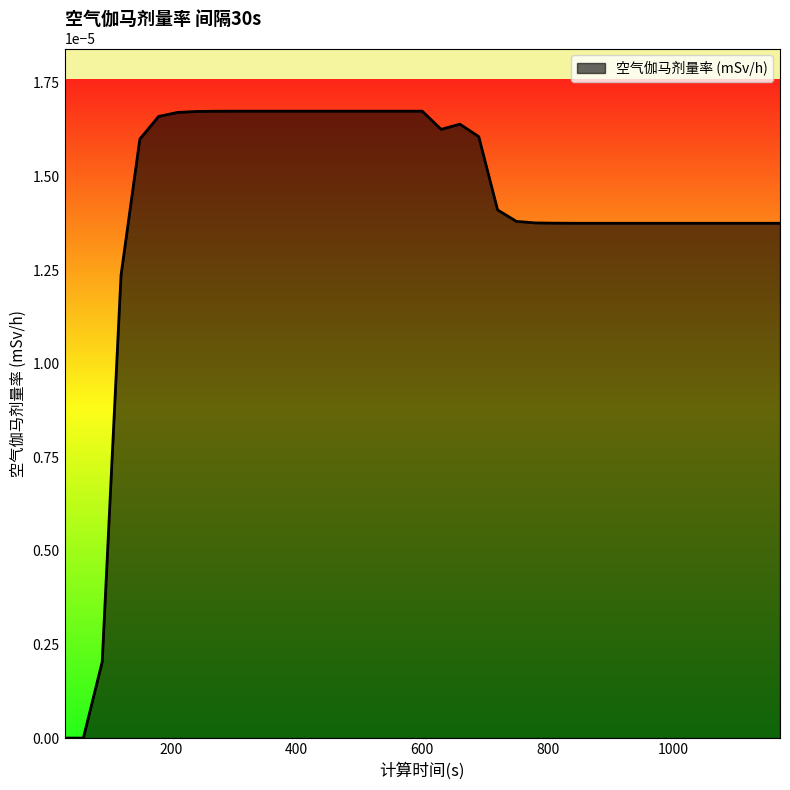

Count the number of data series in this chart.

1